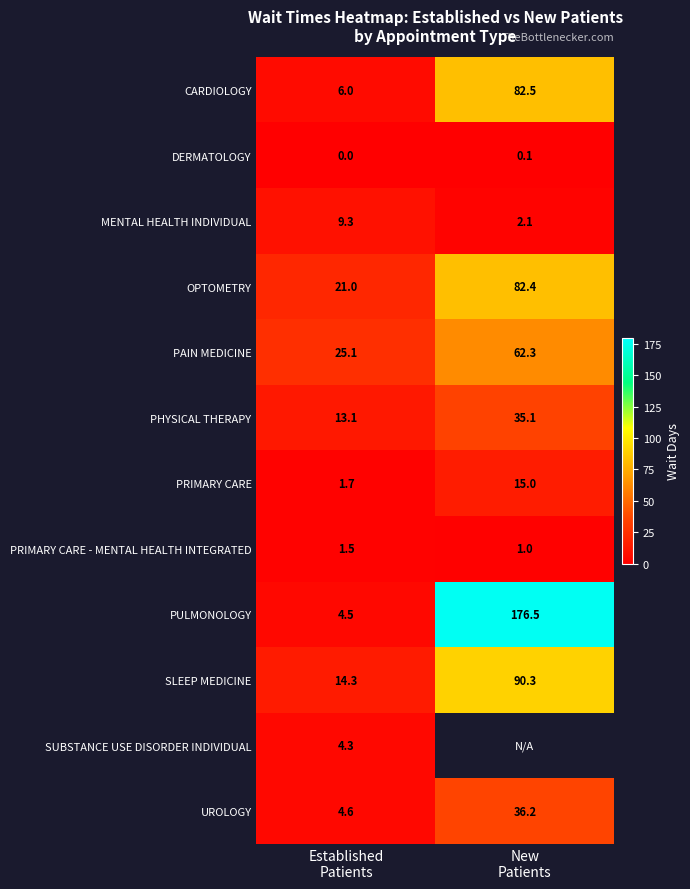

What is the sum of all PAIN MEDICINE values?

87.4